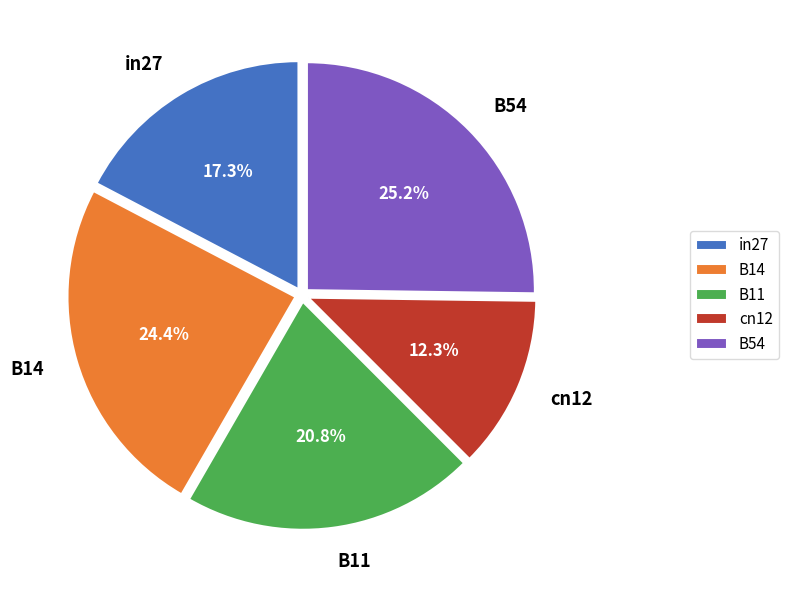

Does B54 account for over 50% of the chart?

No